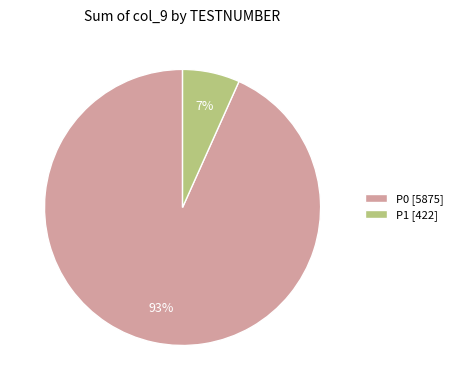

Is the sum of P1 [422] and P0 [5875] greater than half?

Yes